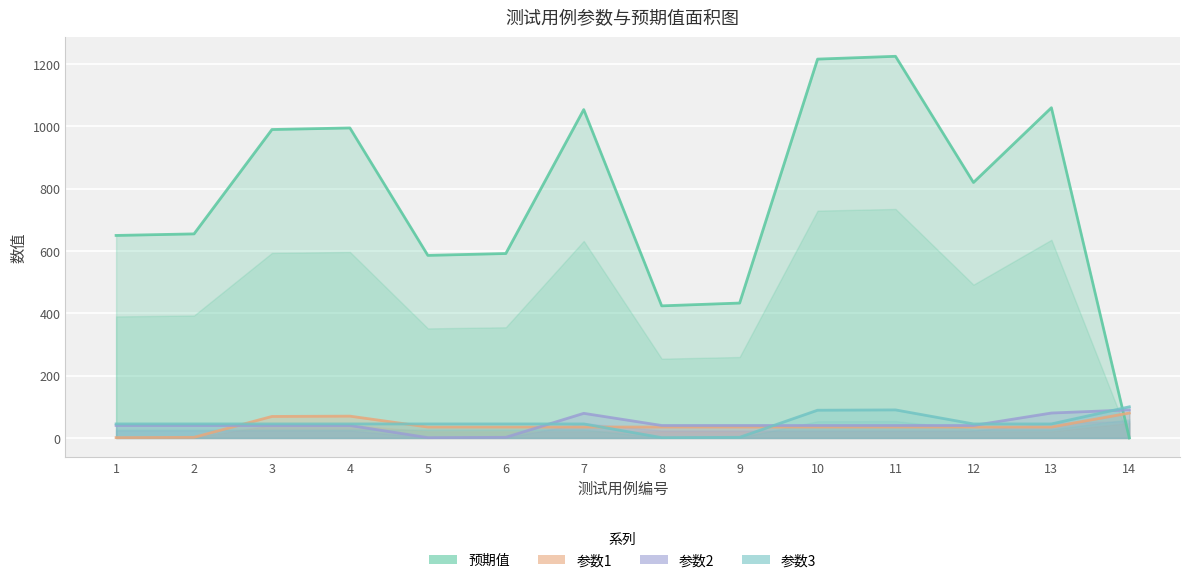

What is the total value across all series at 7?

1213